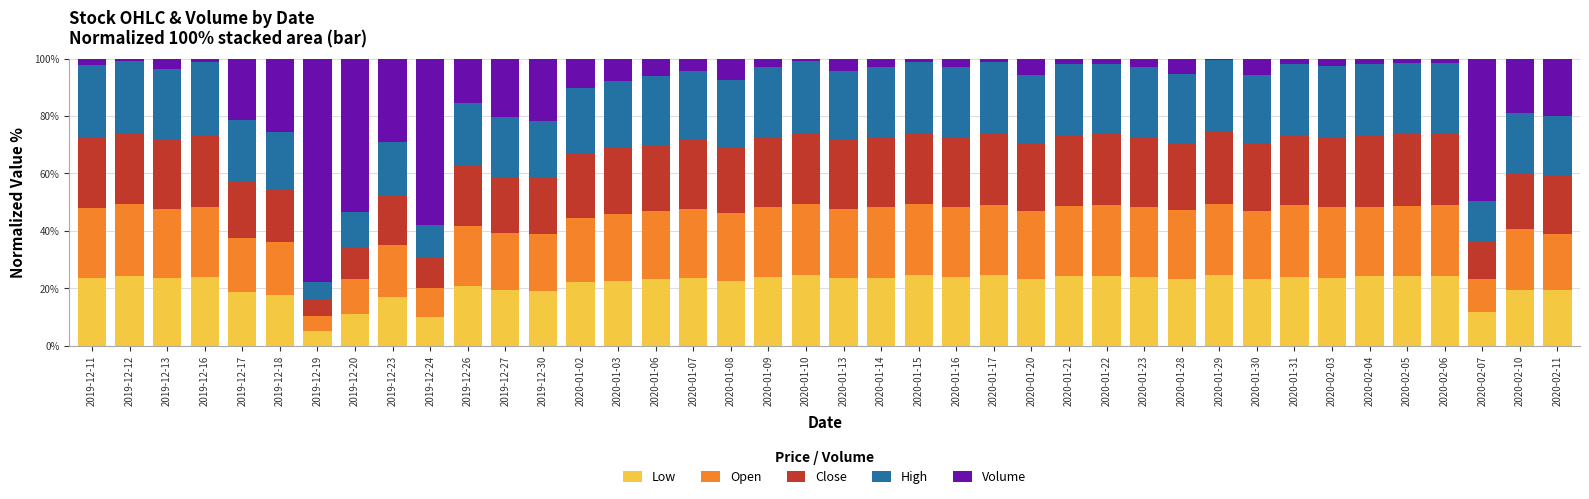

Count the number of categories in the chart.

40